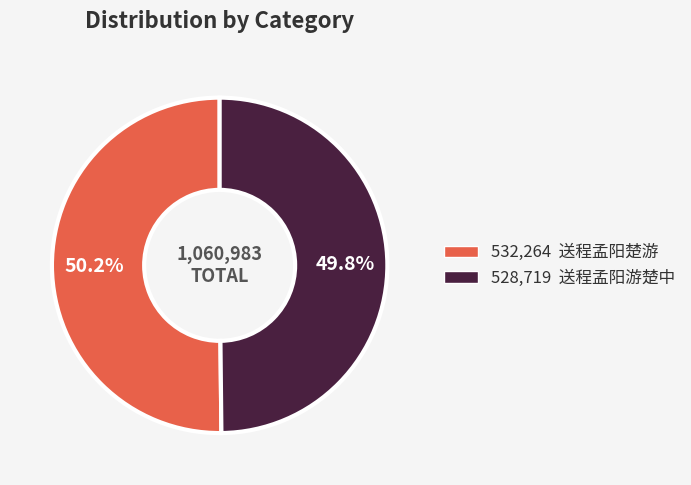

Is there any slice that represents more than half of the pie?

Yes